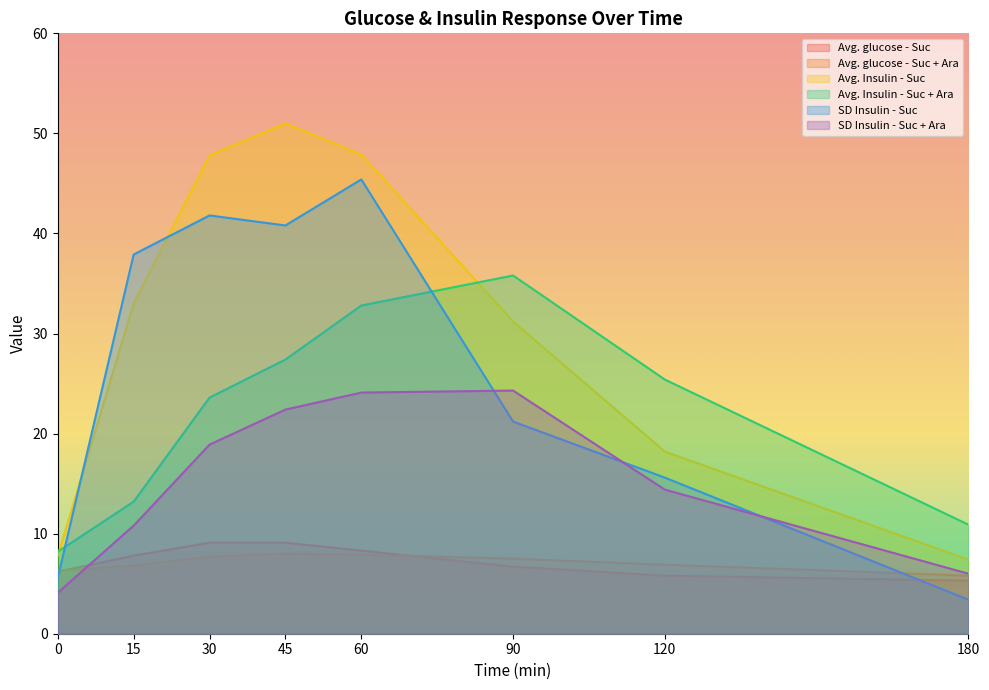

Between 30 and 90, which series saw the biggest shift?

SD Insulin - Suc